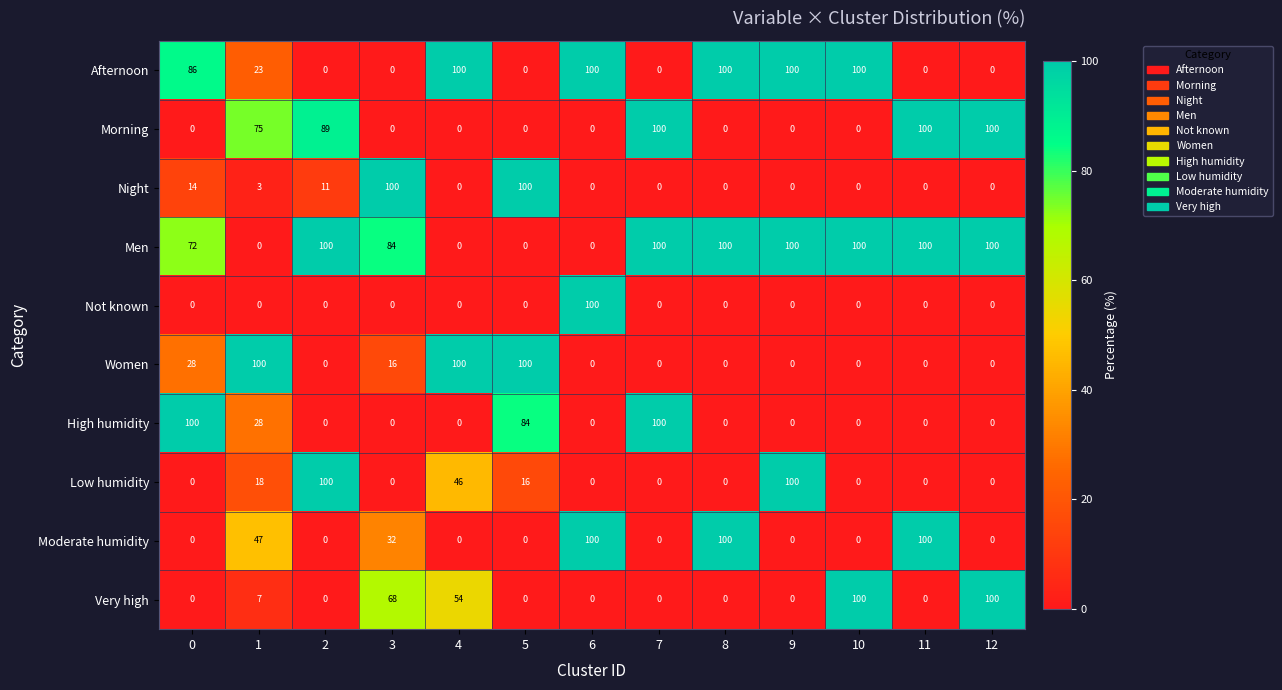

What is the maximum value shown in the chart?

100